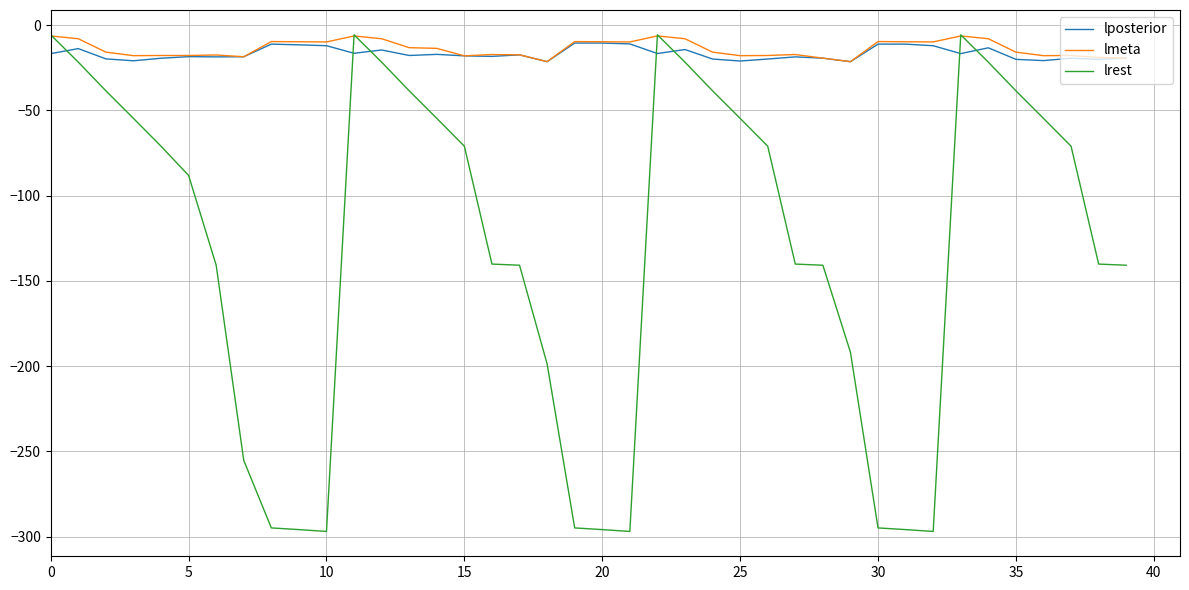

Which series ends up on top after the final intersection of lrest and lposterior?

lposterior